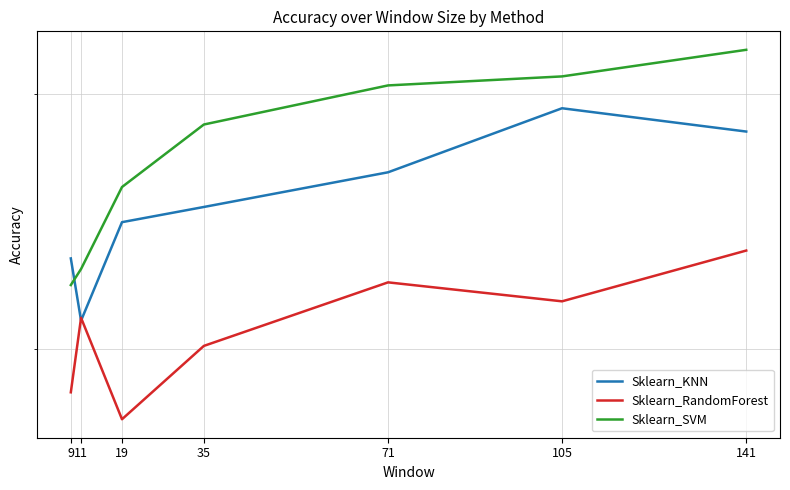

At which category does Sklearn_RandomForest reach its first local peak?

11